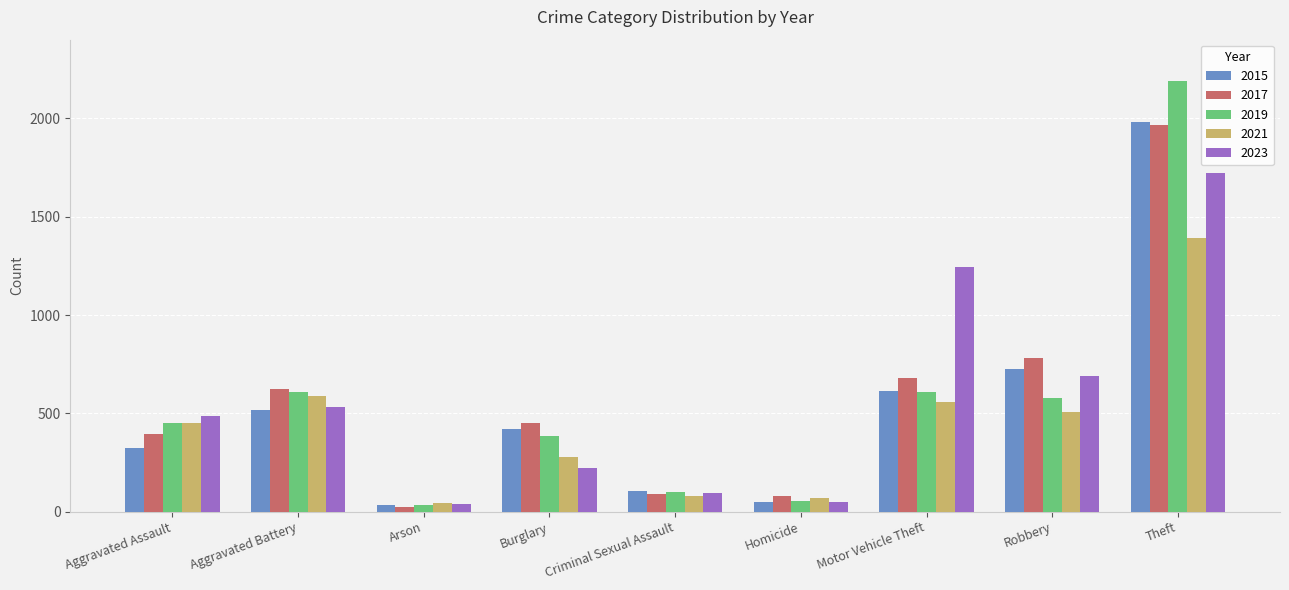

What is the difference between the highest and lowest values at Aggravated Assault?

165